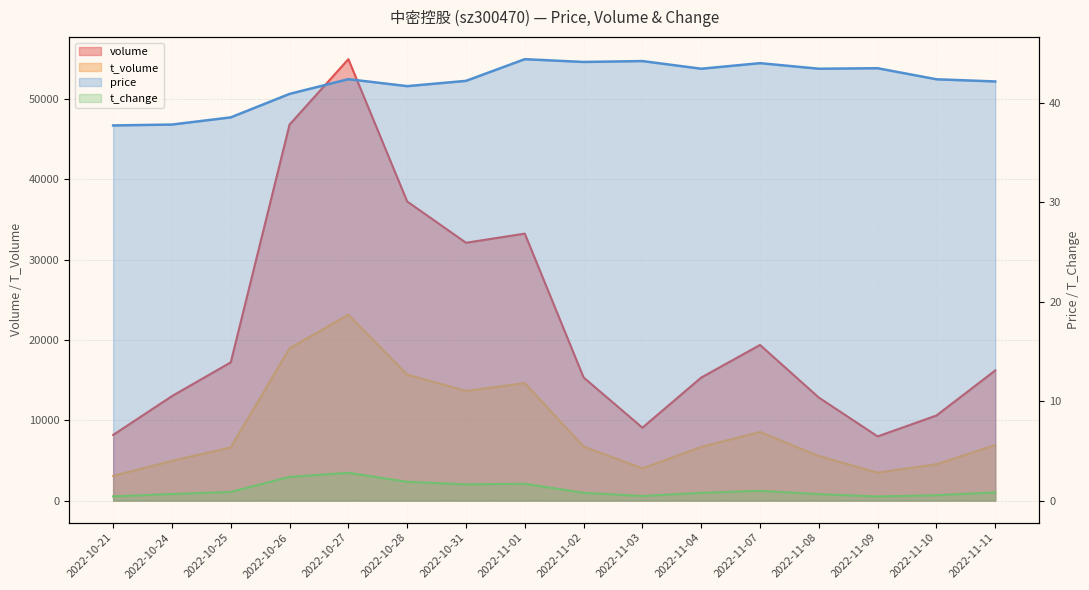

Where is the first local maximum for volume?

2022-10-27